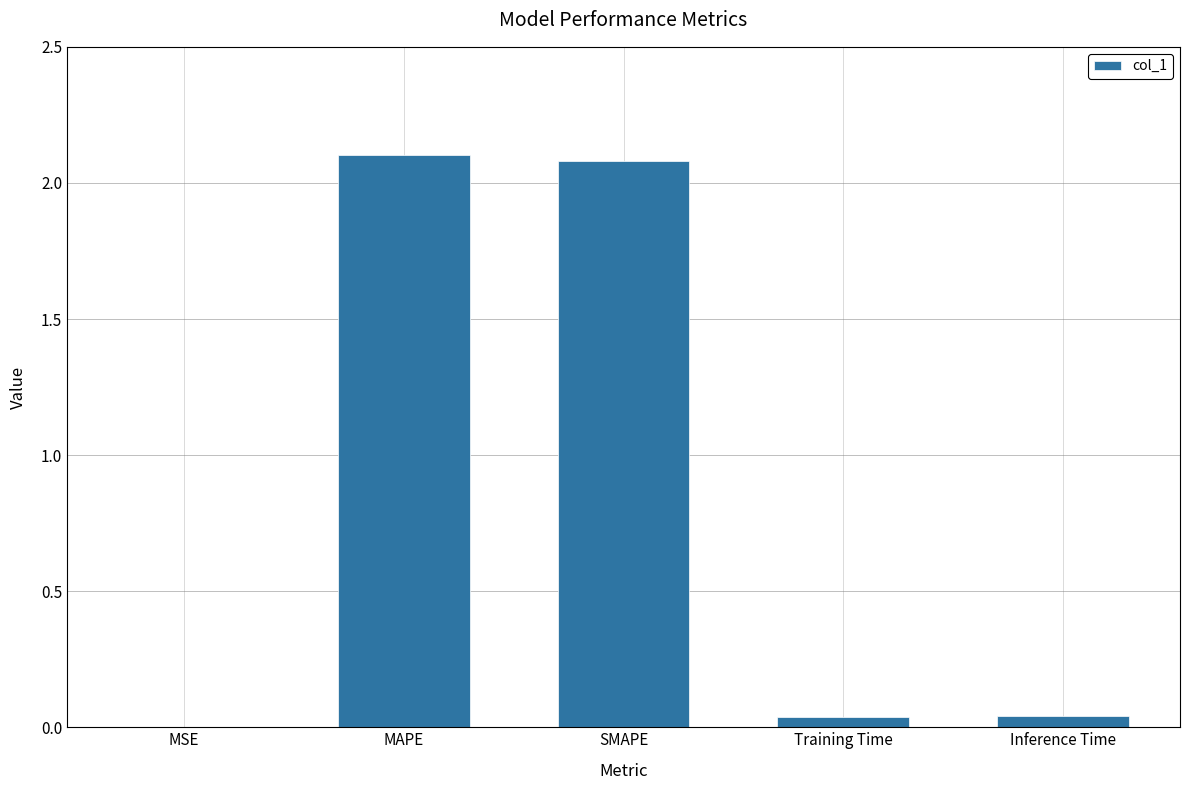

True or false: the data shows 1.2 at MAPE.

False